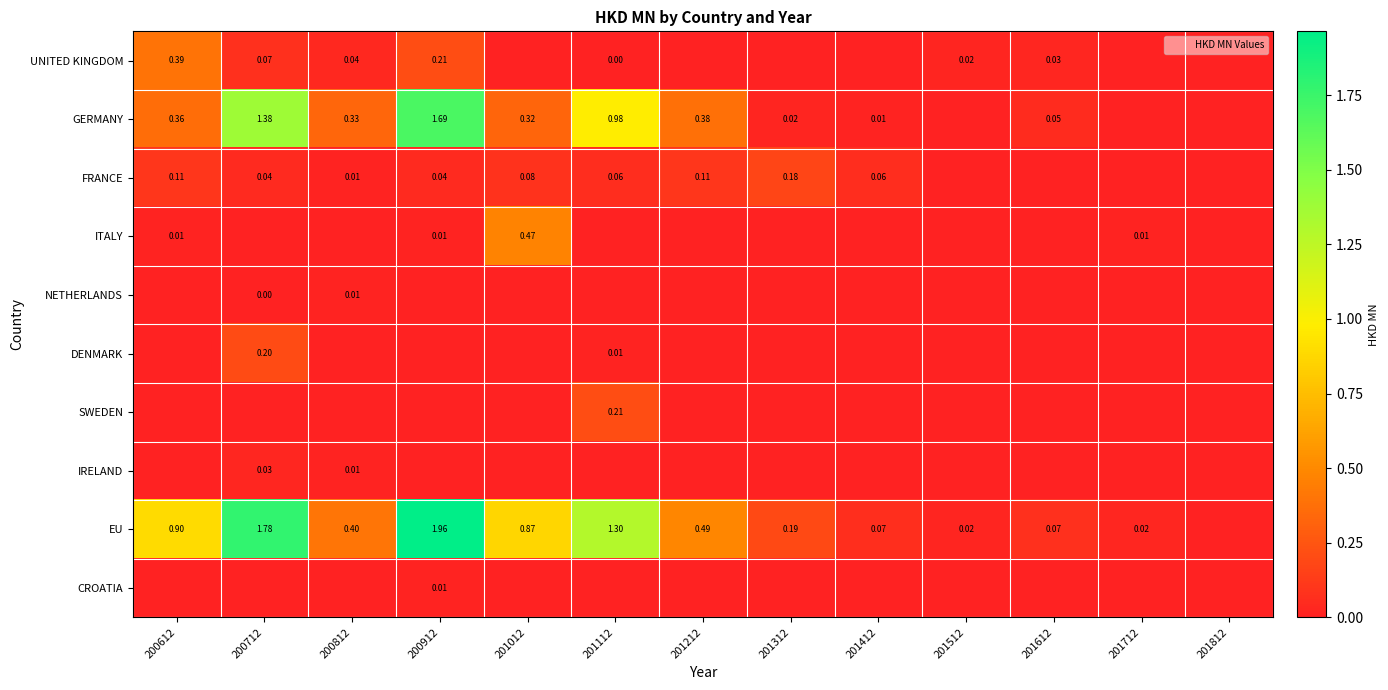

What is the sum of the EU values at 201812 and 201112?

1.3